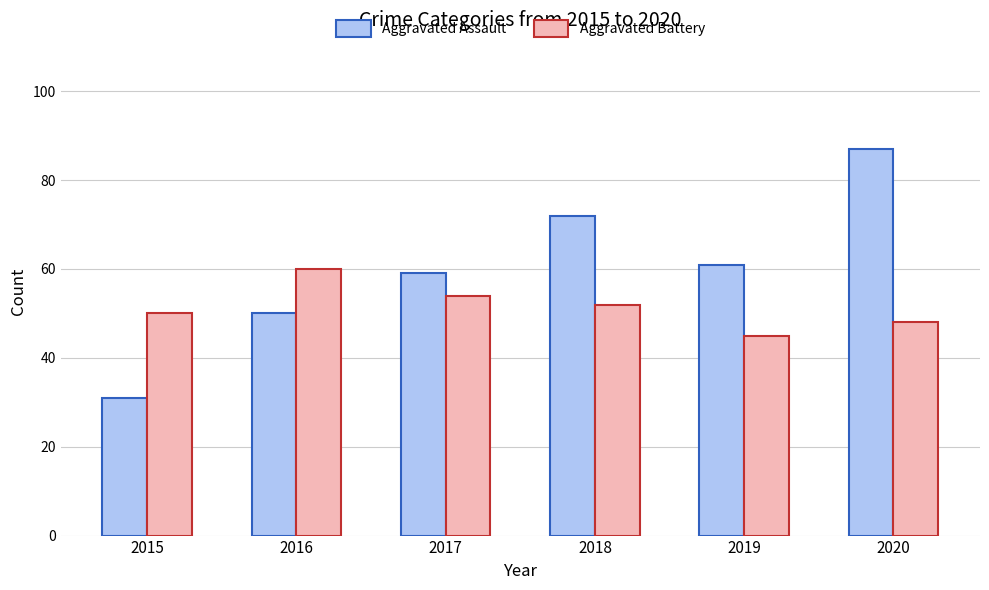

The Aggravated Battery series shows 86 at 2015. True or false?

False